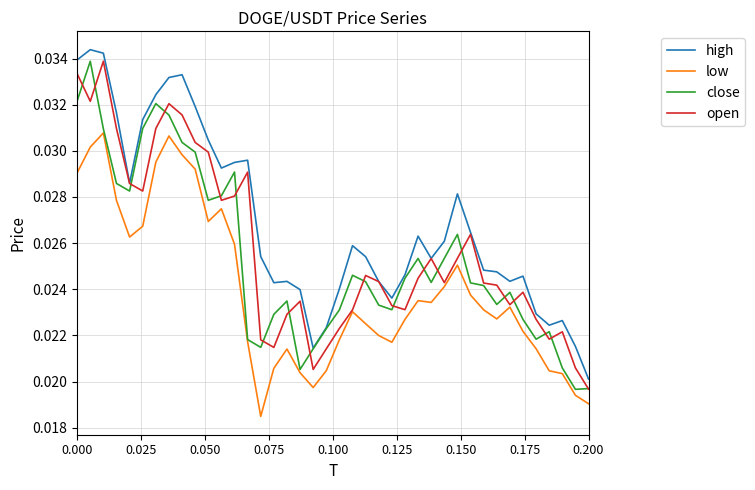

True or false: high and low intersect in this chart.

False